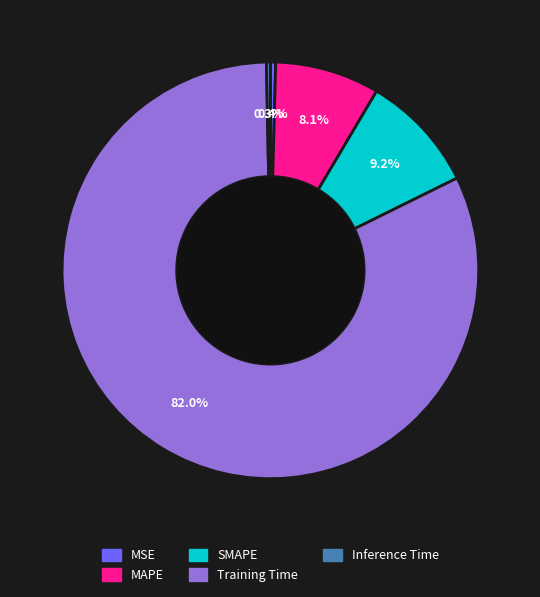

True or false: SMAPE accounts for 9% of the total.

True